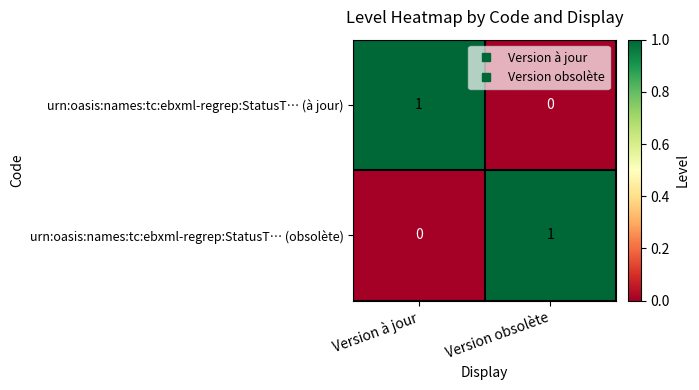

Reading right to left, list all the values displayed in this chart.

urn:oasis:names:tc:ebxml-regrep:StatusT… (à jour): 0	1
urn:oasis:names:tc:ebxml-regrep:StatusT… (obsolète): 1	0